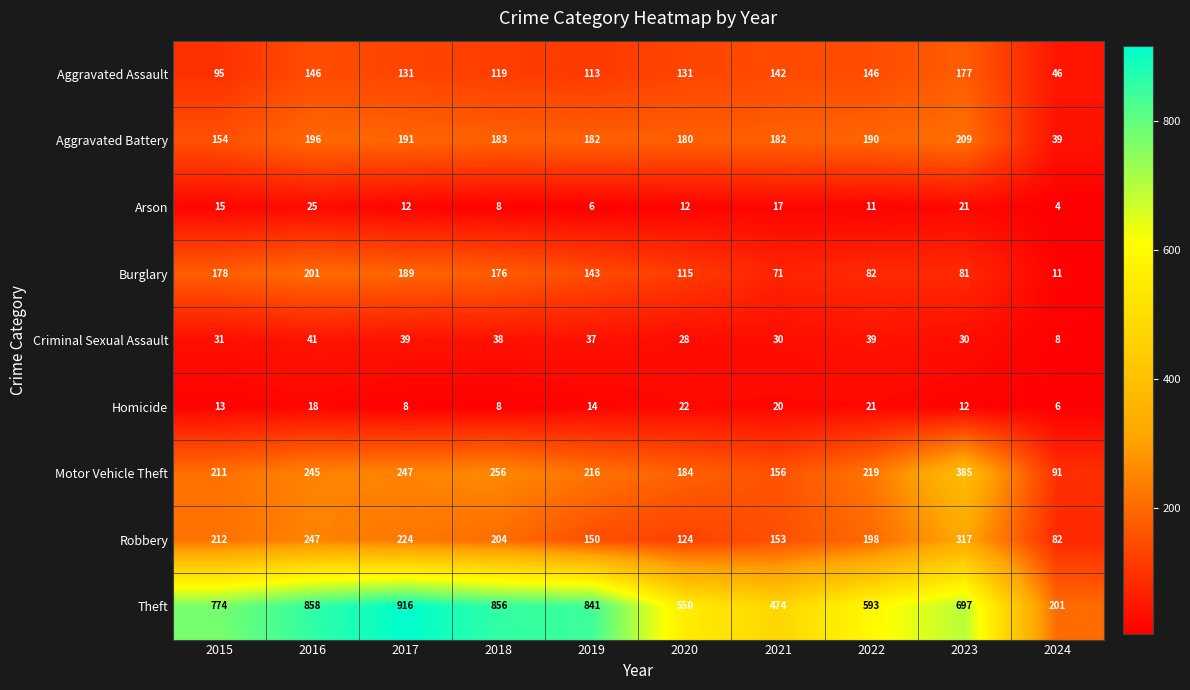

What is the difference between the Criminal Sexual Assault values at 2015 and 2017?

8